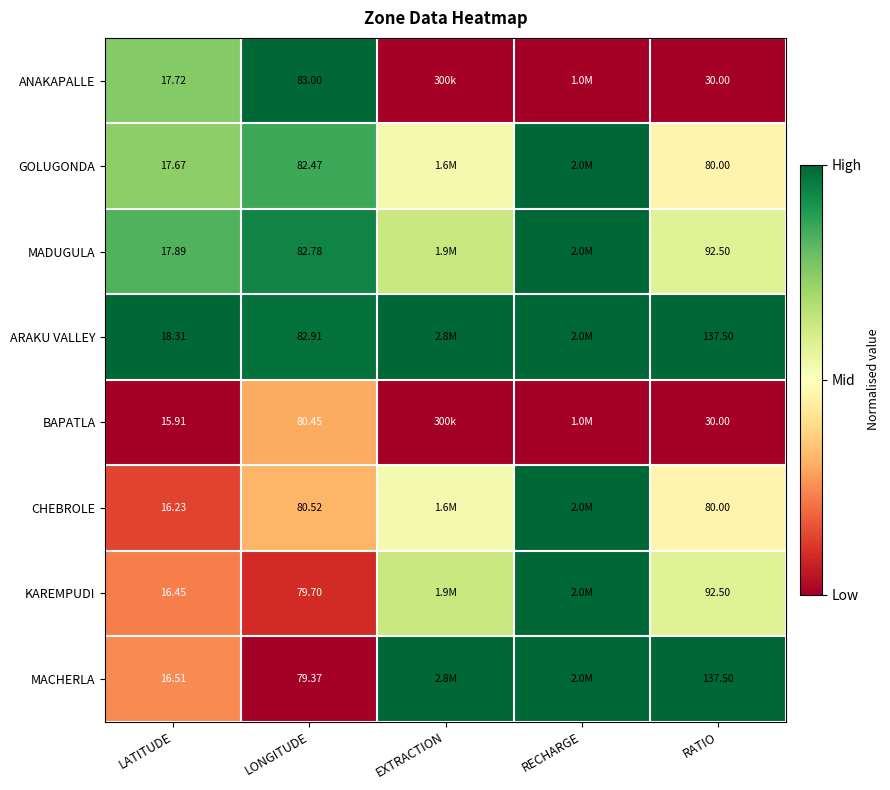

Is the value of ANAKAPALLE at LATITUDE greater than the value of CHEBROLE at LATITUDE?

Yes